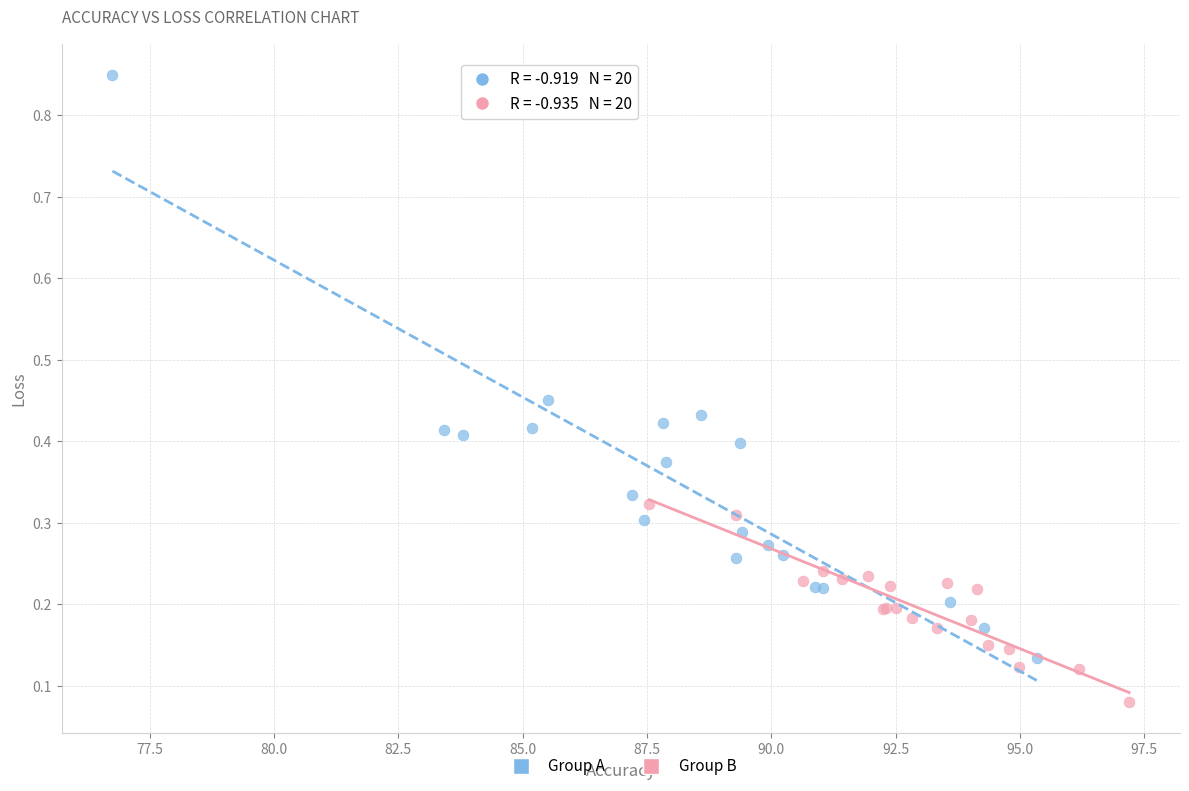

Which series has the largest Y range (max minus min)?

Group A